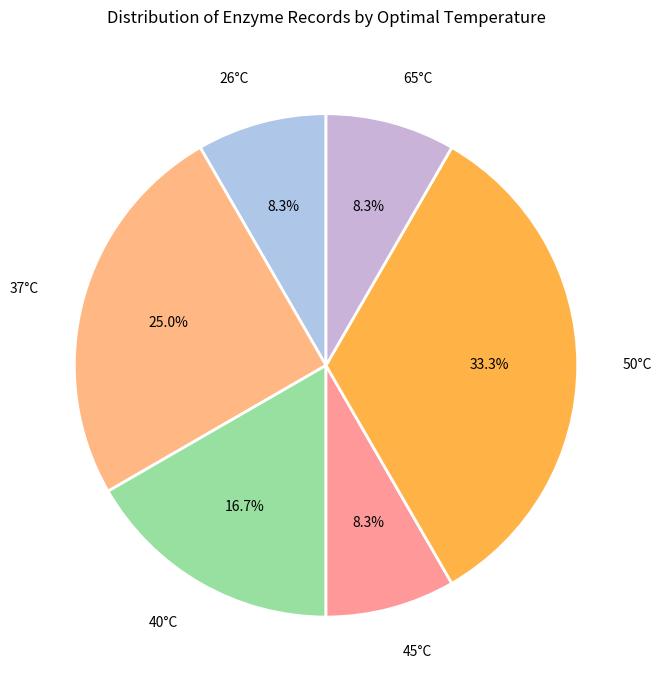

Combined, do 37°C and 40°C account for over 50%?

No